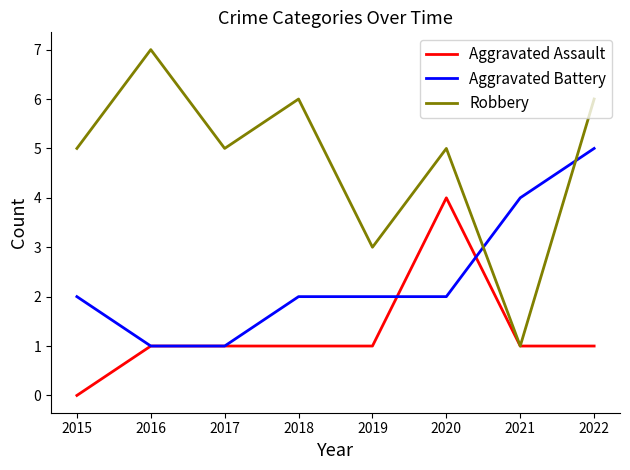

Which series ends up on top after the final intersection of Aggravated Battery and Robbery?

Robbery